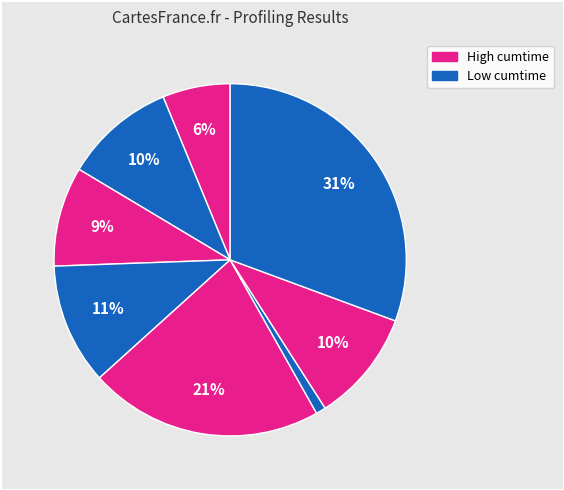

How many segments does this pie chart have?

8